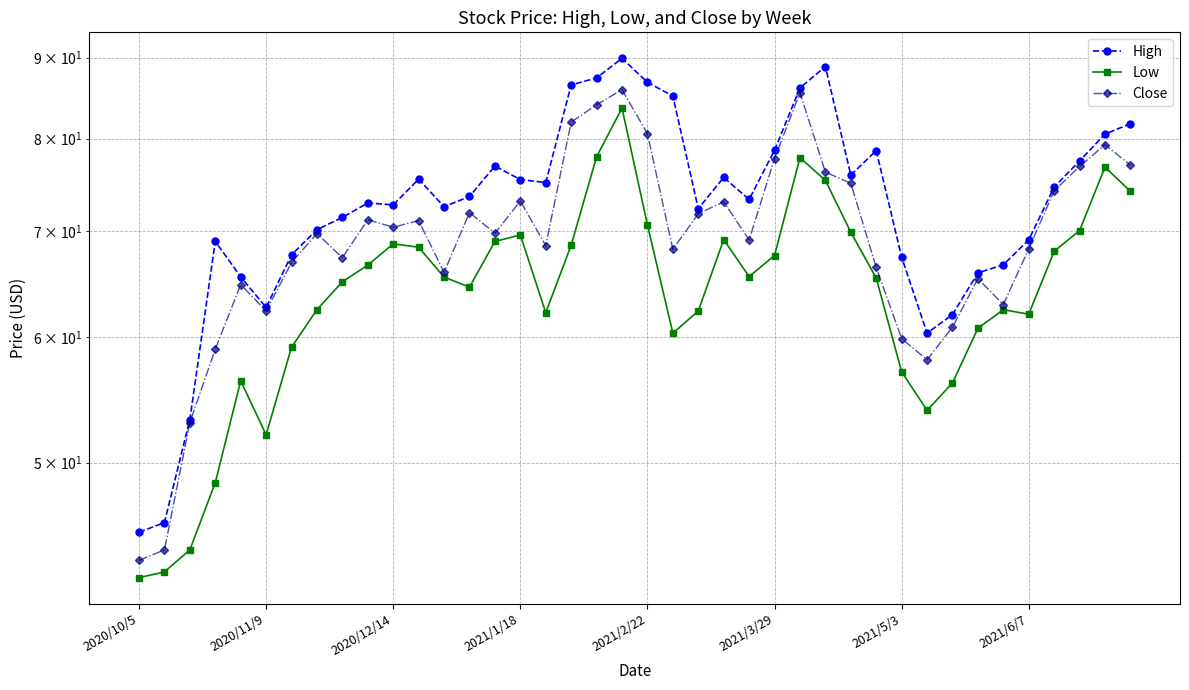

Which category has the highest value in the High series?

19